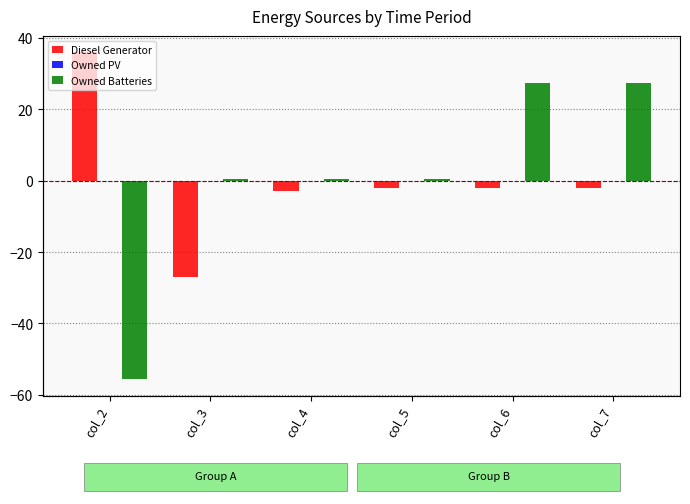

Reading left to right, extract all data points from this chart.

Diesel Generator: col_2=36.0	col_3=-27.0	col_4=-3.0	col_5=-2.0	col_6=-2.0	col_7=-2.0
Owned PV: col_2=0.0	col_3=0.0	col_4=0.0	col_5=0.0	col_6=0.0	col_7=0.0
Owned Batteries: col_2=-55.7	col_3=0.3	col_4=0.3	col_5=0.3	col_6=27.3	col_7=27.3